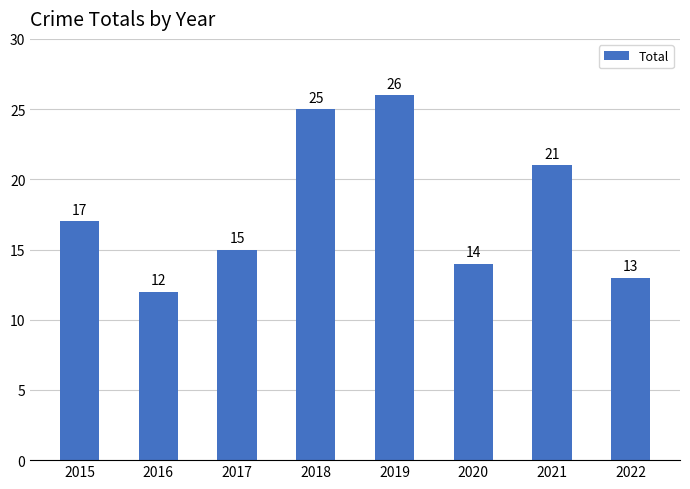

Reading left to right, transcribe all the data shown in this chart.

17	12	15	25	26	14	21	13